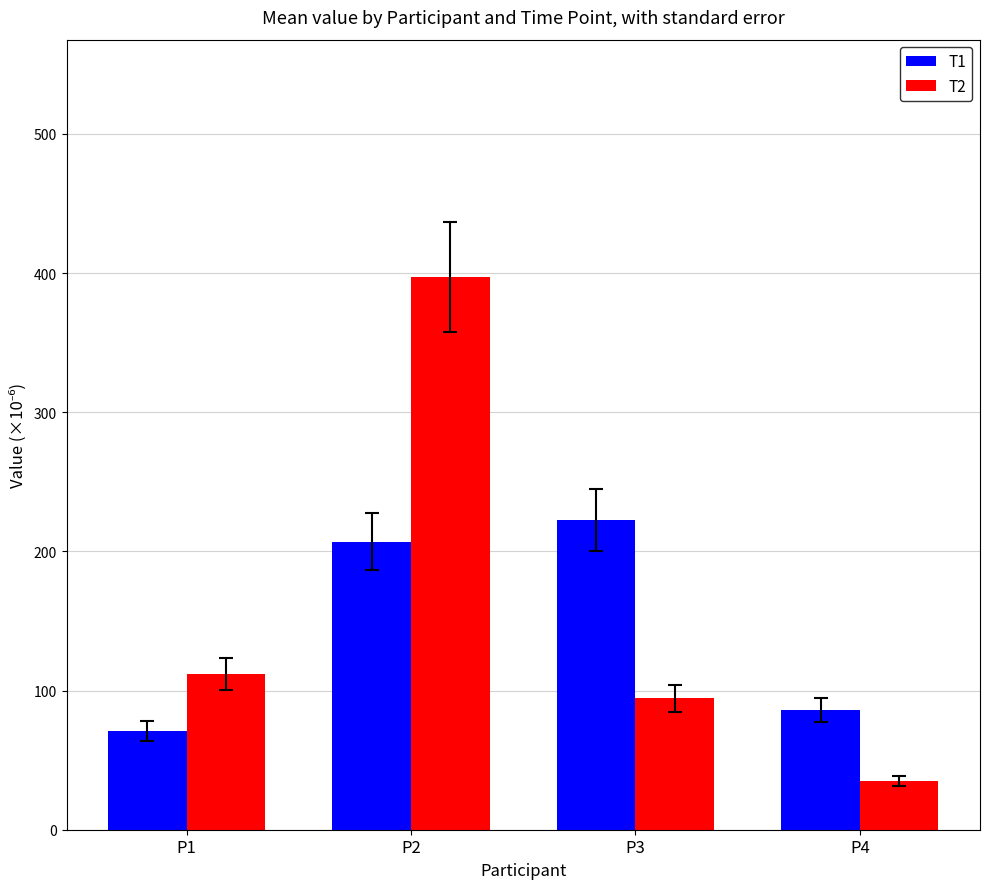

Reading left to right, what are all the values shown in this chart?

T1: P1=70.8	P2=207.1	P3=222.4	P4=86.2
T2: P1=111.9	P2=397.0	P3=94.4	P4=35.0